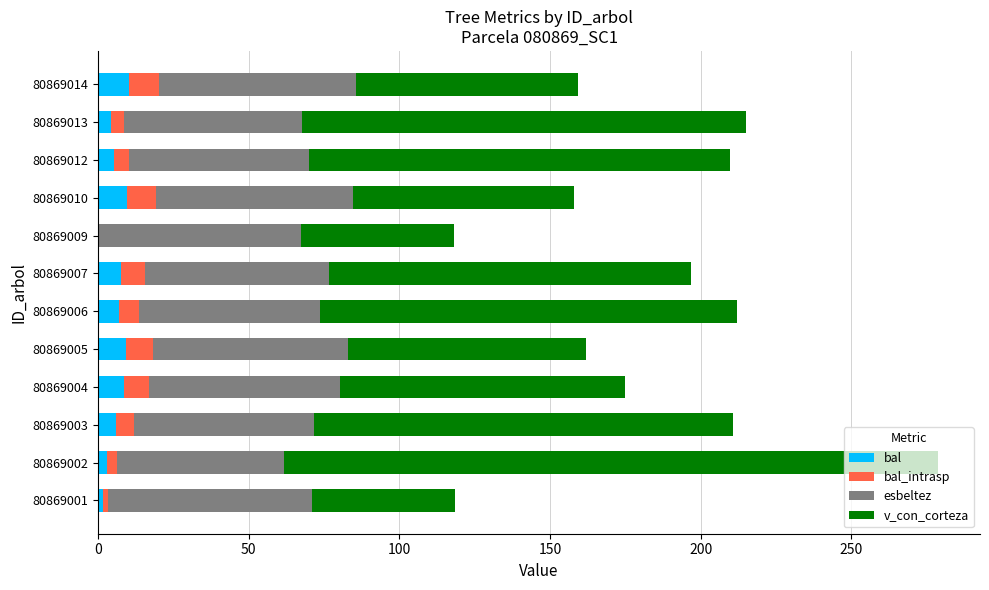

Count the number of categories in the chart.

12